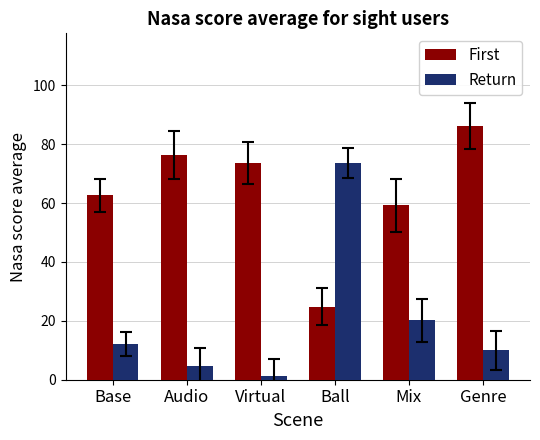

At which label is Return closest to 37?

Mix